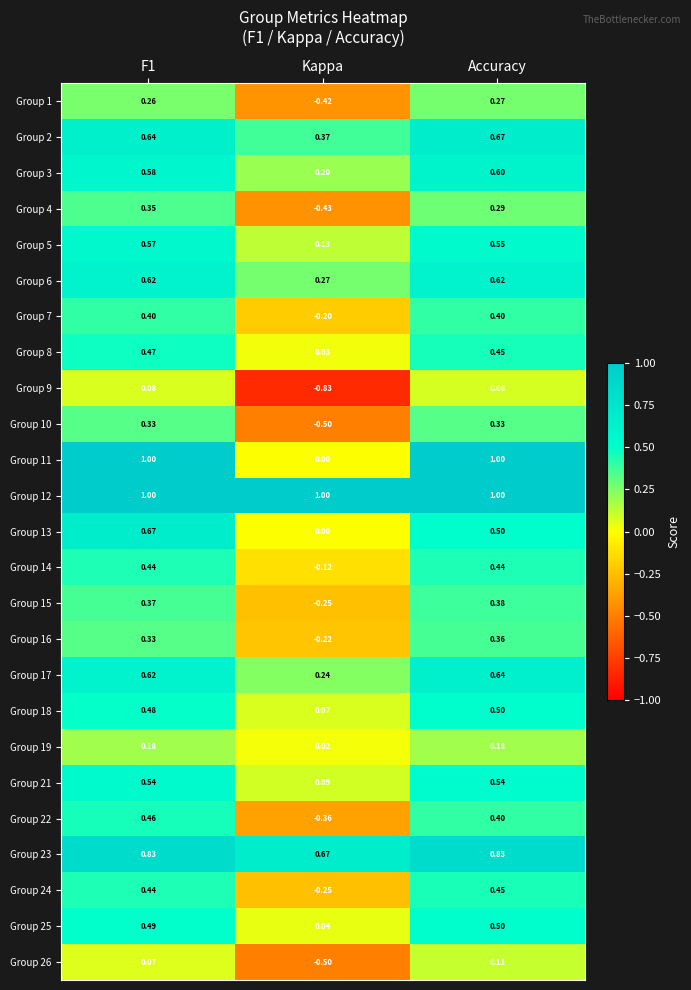

Is the value of Group 4 at Accuracy greater than the value of Group 19 at Kappa?

Yes